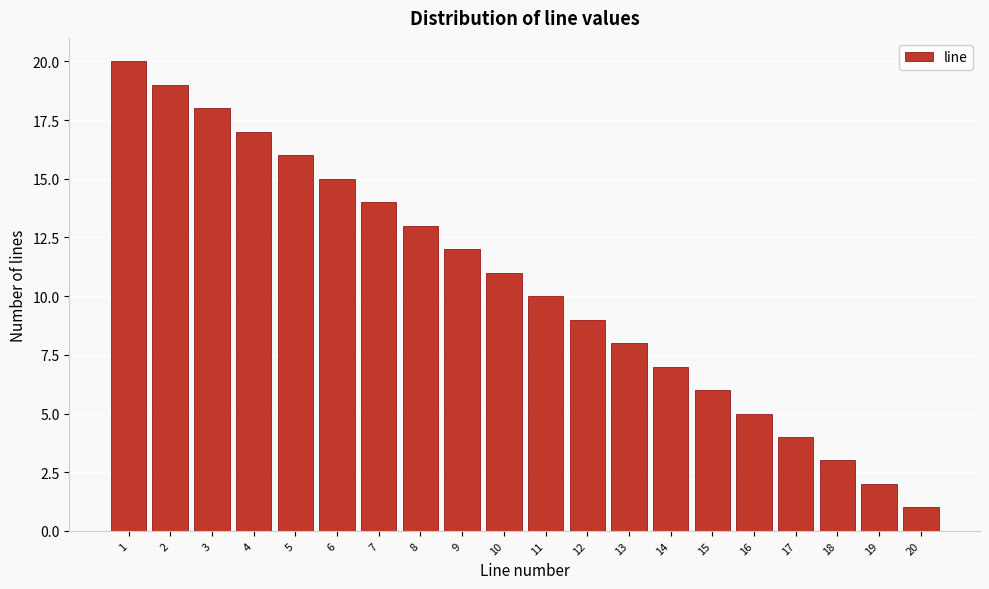

Reading left to right, what are all the values shown in this chart?

20	19	18	17	16	15	14	13	12	11	10	9	8	7	6	5	4	3	2	1